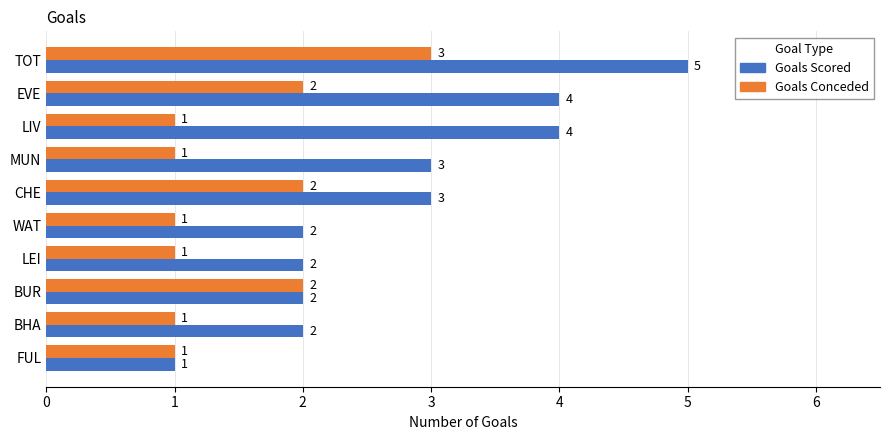

How many Goals Scored values are between 2 and 4?

8